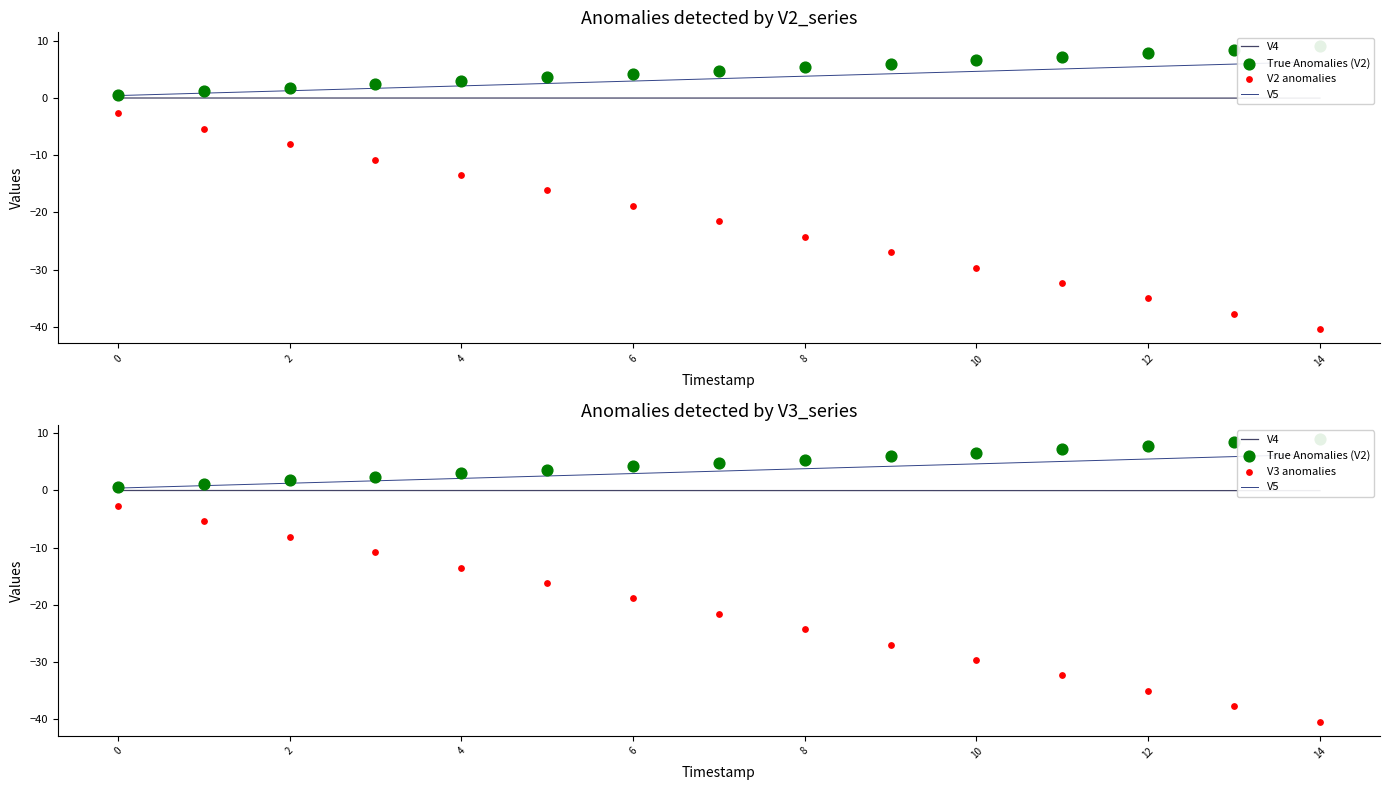

Which series contains the highest Y value?

True Anomalies (V2)